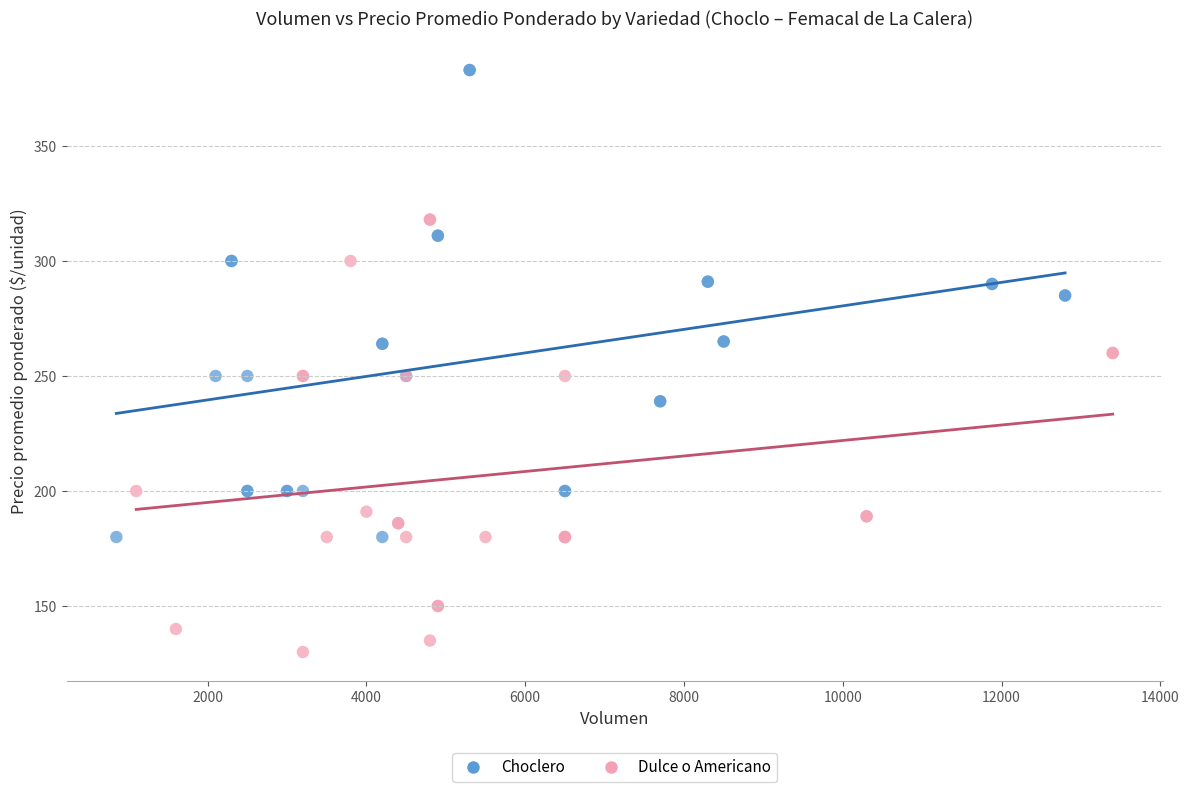

Which series contains the lowest Y value?

Dulce o Americano